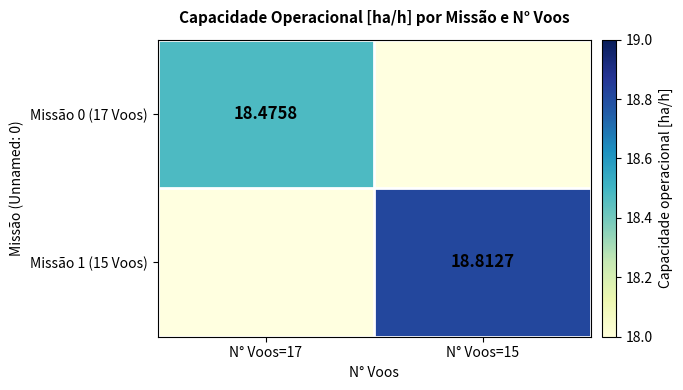

Rank the series at N° Voos=15 from lowest to highest value.

Missão 0 (17 Voos), Missão 1 (15 Voos)